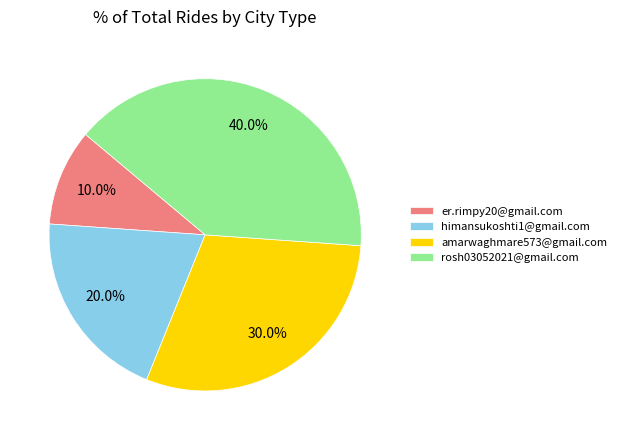

The rosh03052021@gmail.com slice represents 40% of the pie. True or false?

True